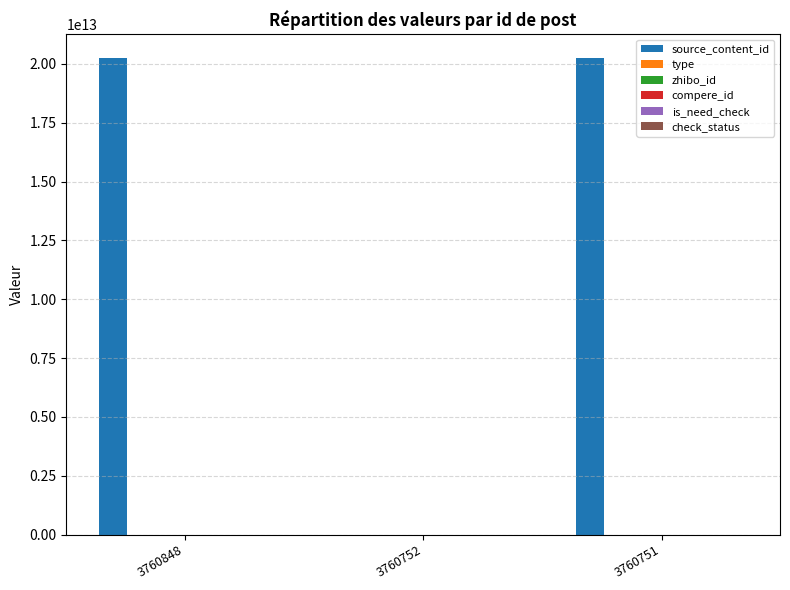

What is the approximate value of source_content_id at 3760848?

20240902161104